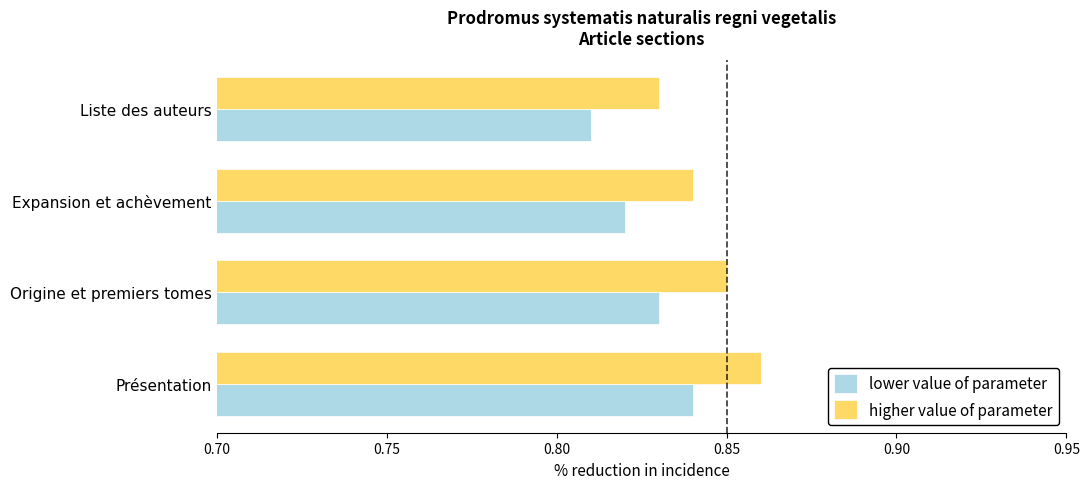

What is the sum of the lower value of parameter values at Expansion et achèvement and Liste des auteurs?

1.6